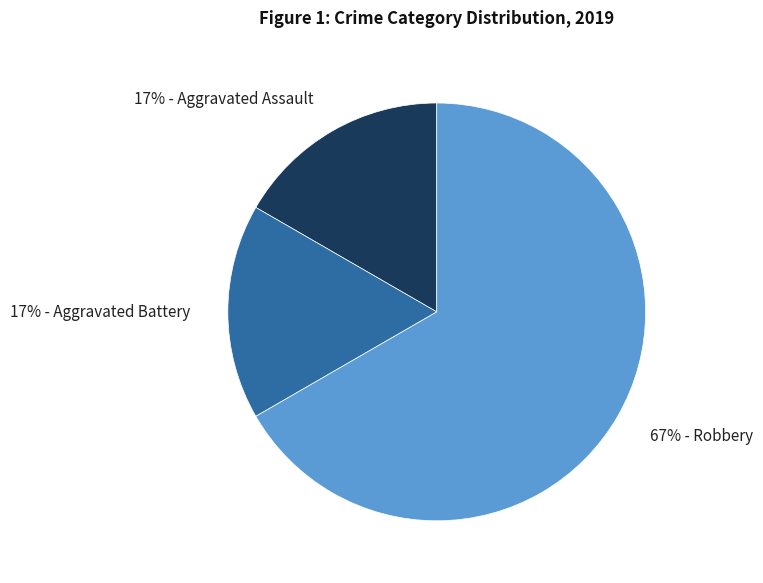

Between 67% - Robbery and 17% - Aggravated Battery, which is larger?

67% - Robbery